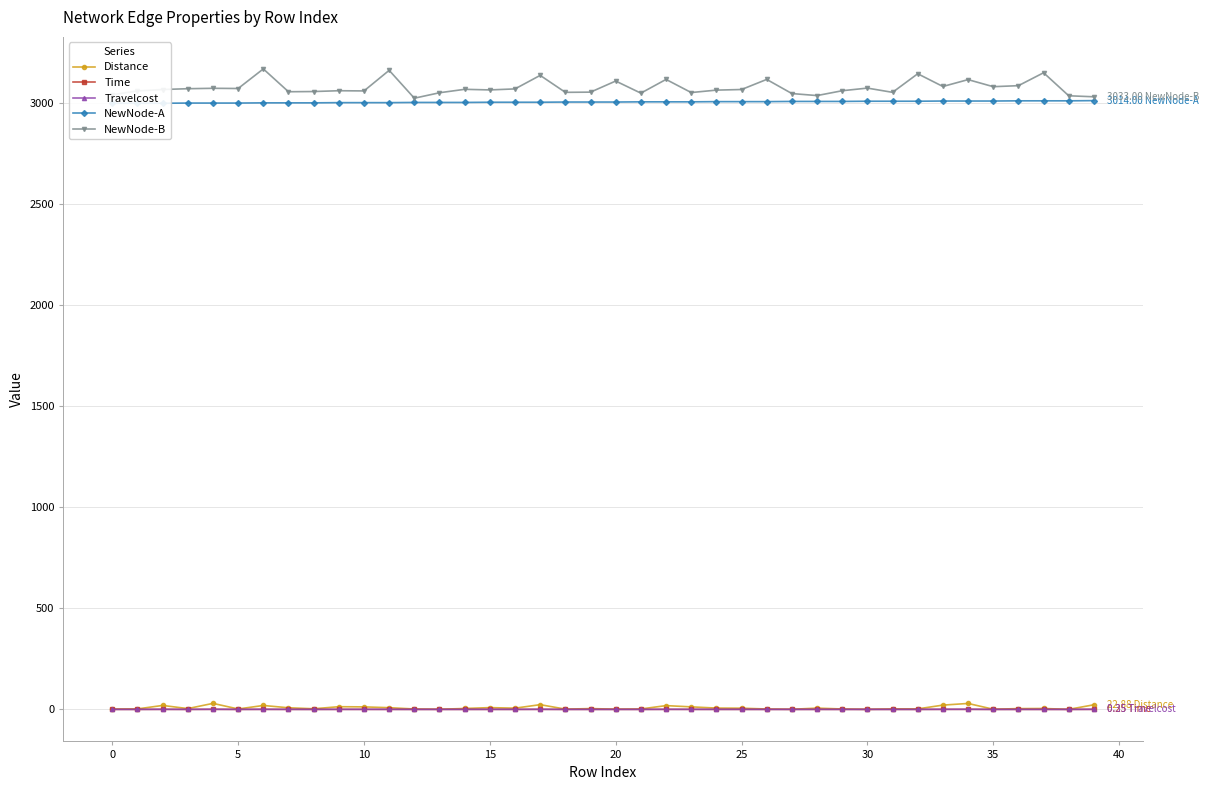

At which label is NewNode-B closest to 3098?

36